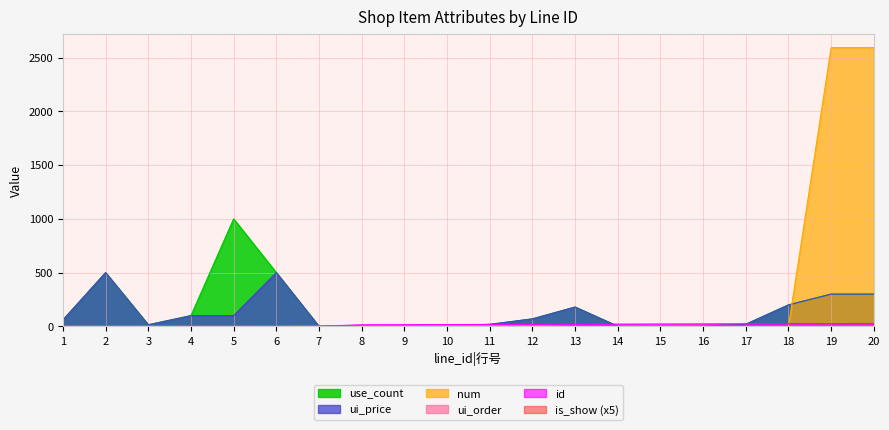

Which category has the lowest value in the is_show series?

1